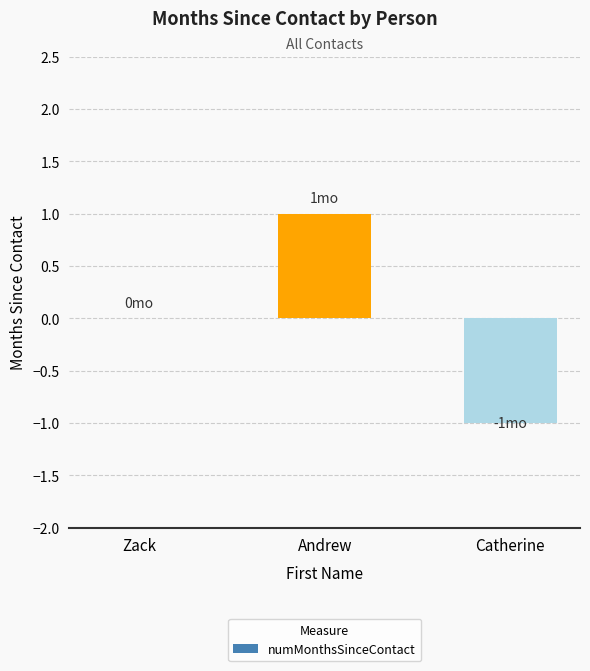

Between Andrew and Zack, which is larger?

Andrew